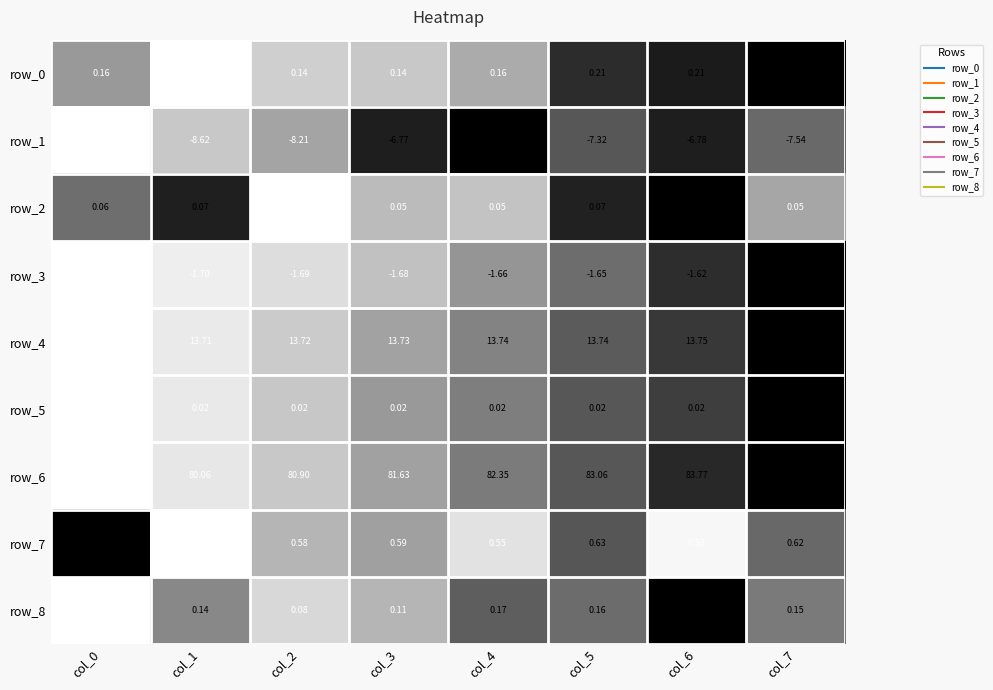

The row_5 series shows 0.6 at col_7. True or false?

False